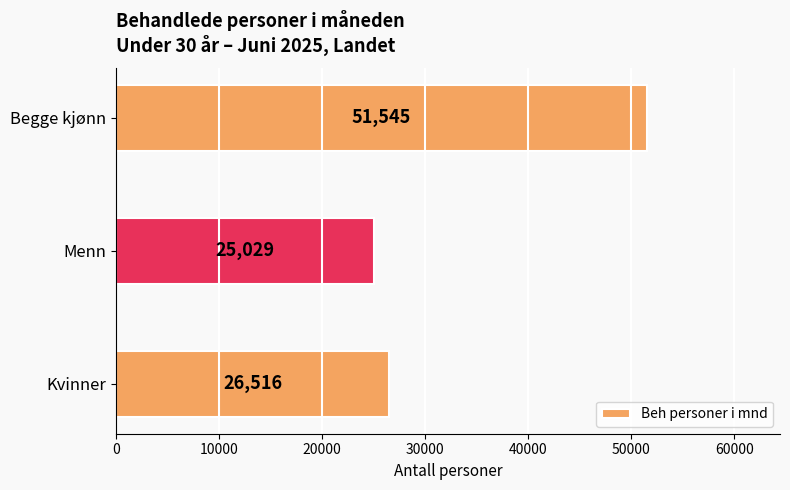

How many data points are less than 26516?

1